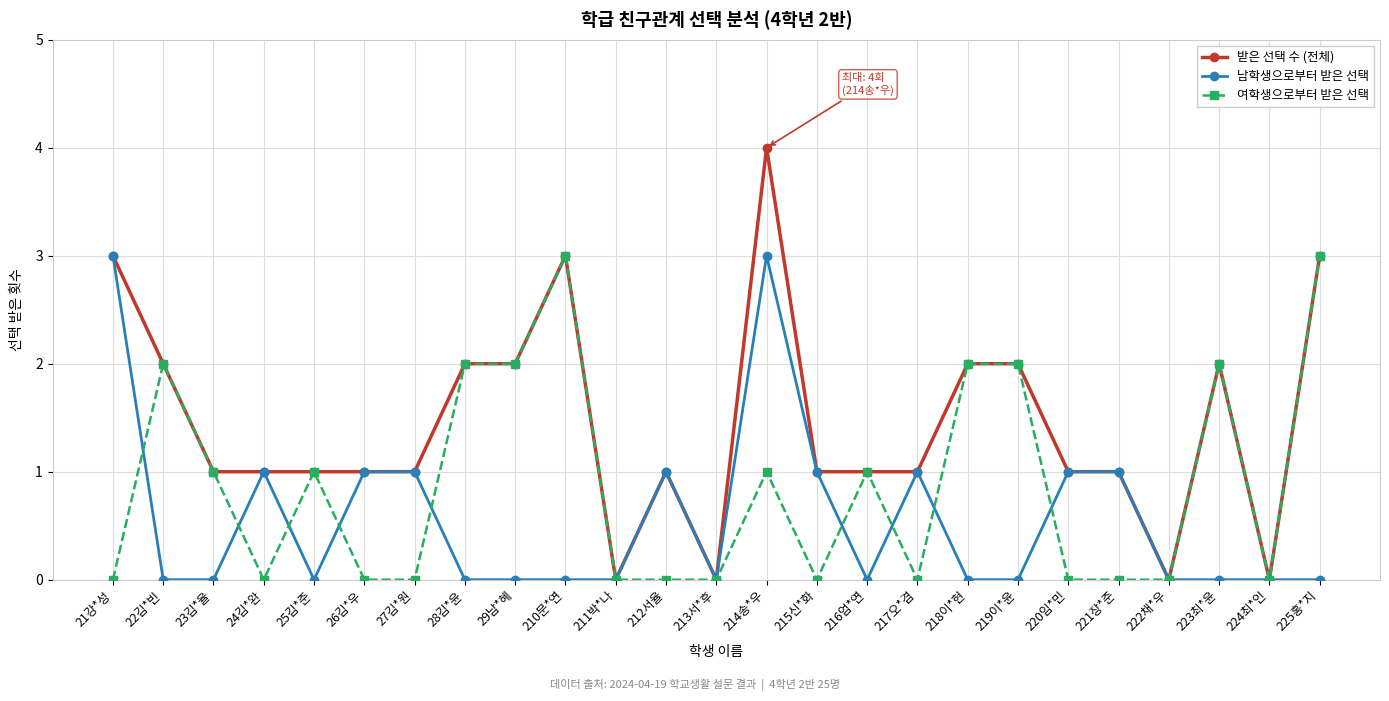

True or false: 여학생으로부터 받은 선택 and 남학생으로부터 받은 선택 intersect in this chart.

True